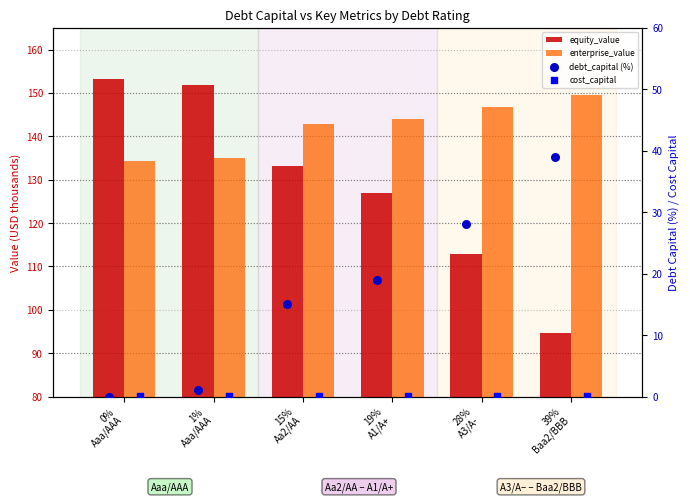

At how many categories does at least one series exceed 59?

6